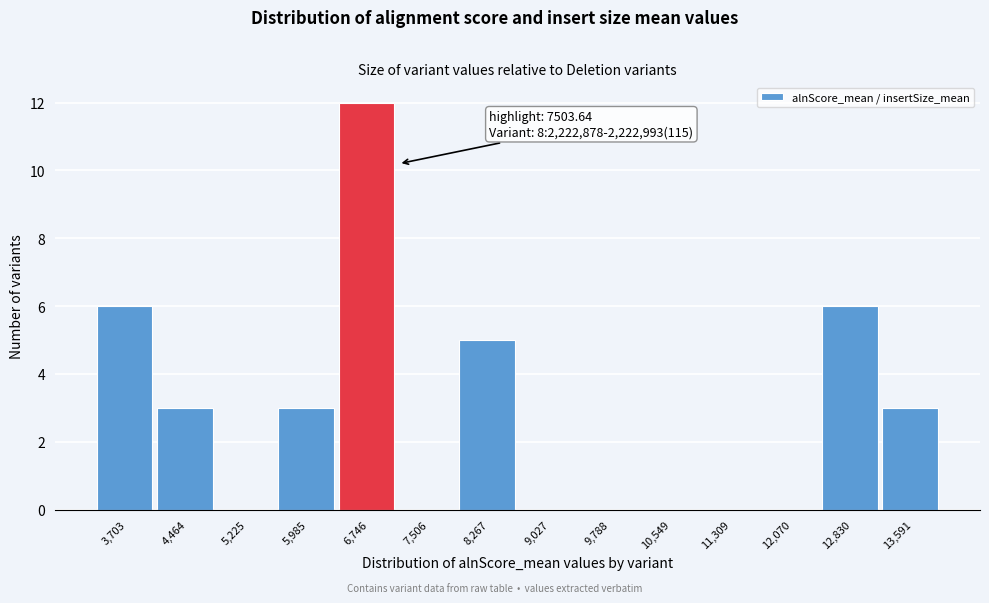

Reading right to left, extract all data points from this chart.

13,591=3	12,830=6	12,070=0	11,309=0	10,549=0	9,788=0	9,027=0	8,267=5	7,506=0	6,746=12	5,985=3	5,225=0	4,464=3	3,703=6